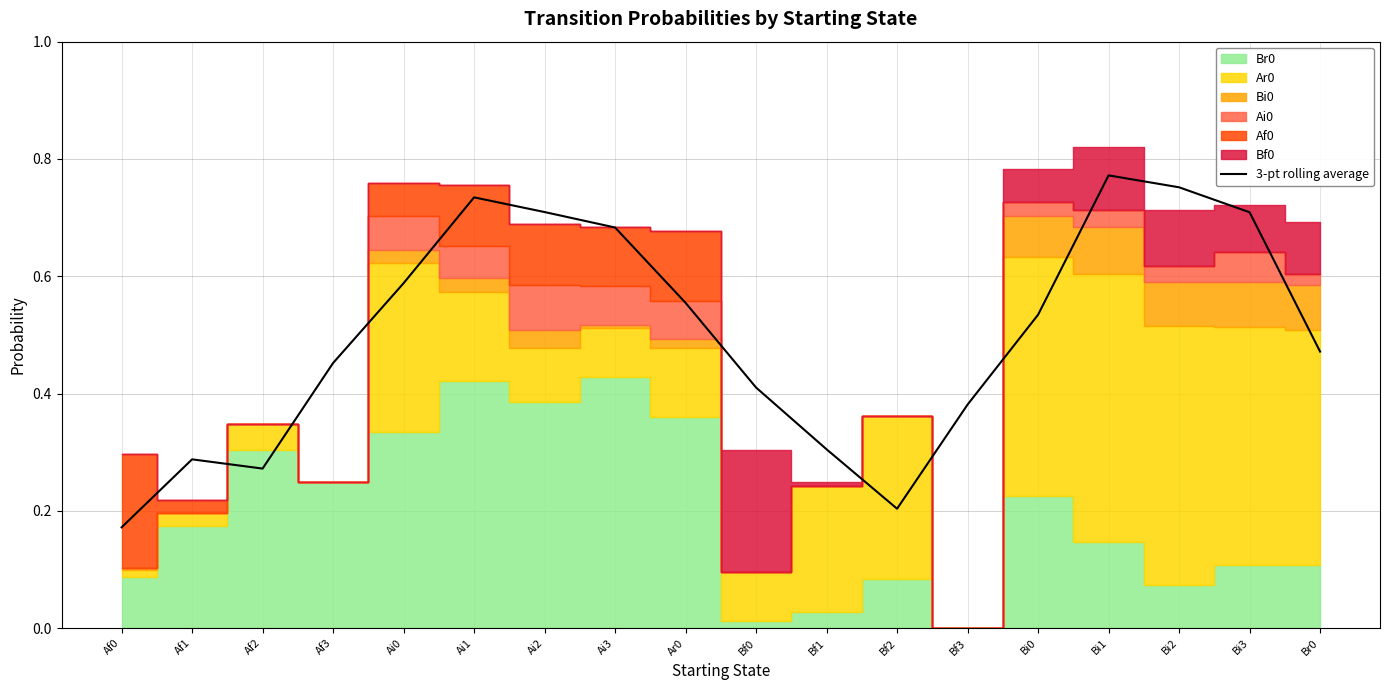

Reading left to right, list all the values displayed in this chart.

0.2	0.3	0.3	0.5	0.6	0.7	0.7	0.7	0.6	0.4	0.3	0.2	0.4	0.5	0.8	0.8	0.7	0.5